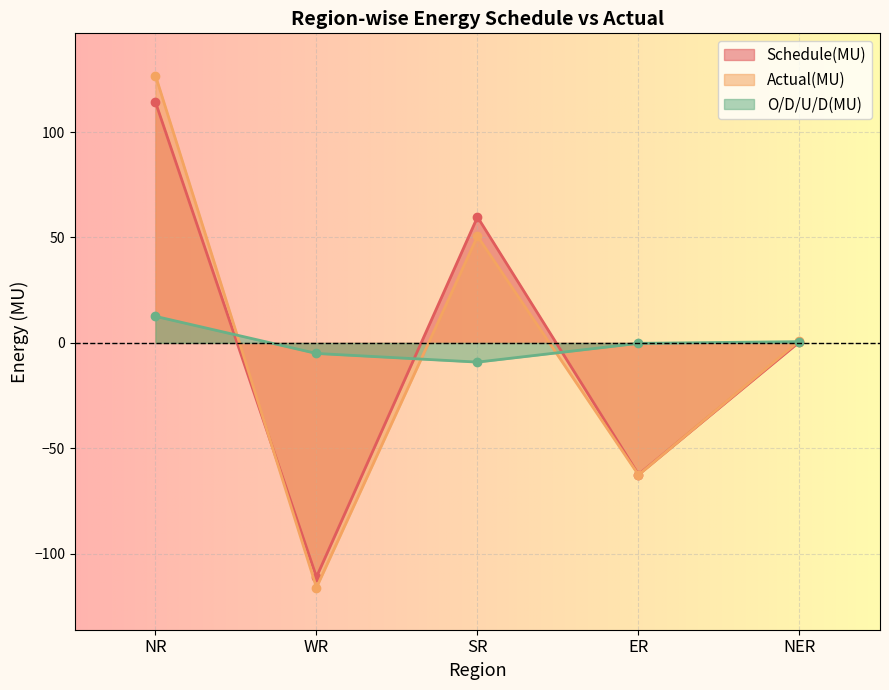

After their last crossing, which series has the higher values: Actual(MU) or O/D/U/D(MU)?

Actual(MU)